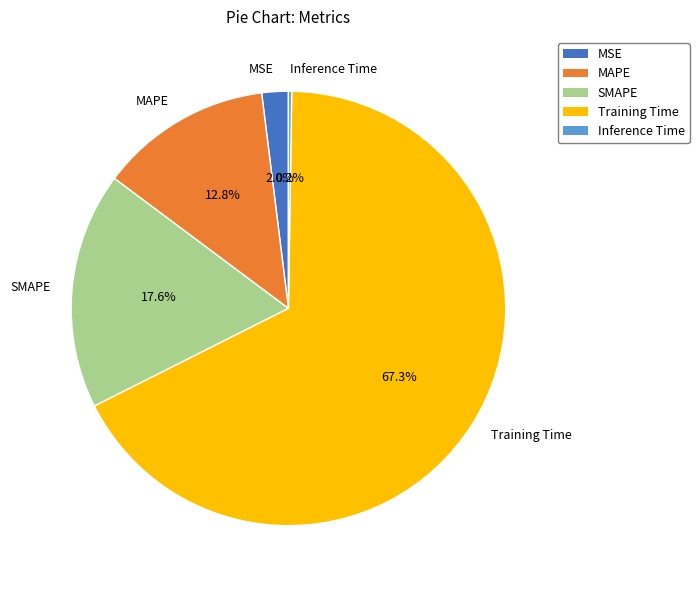

To the nearest percent, what is the average slice percentage?

20%